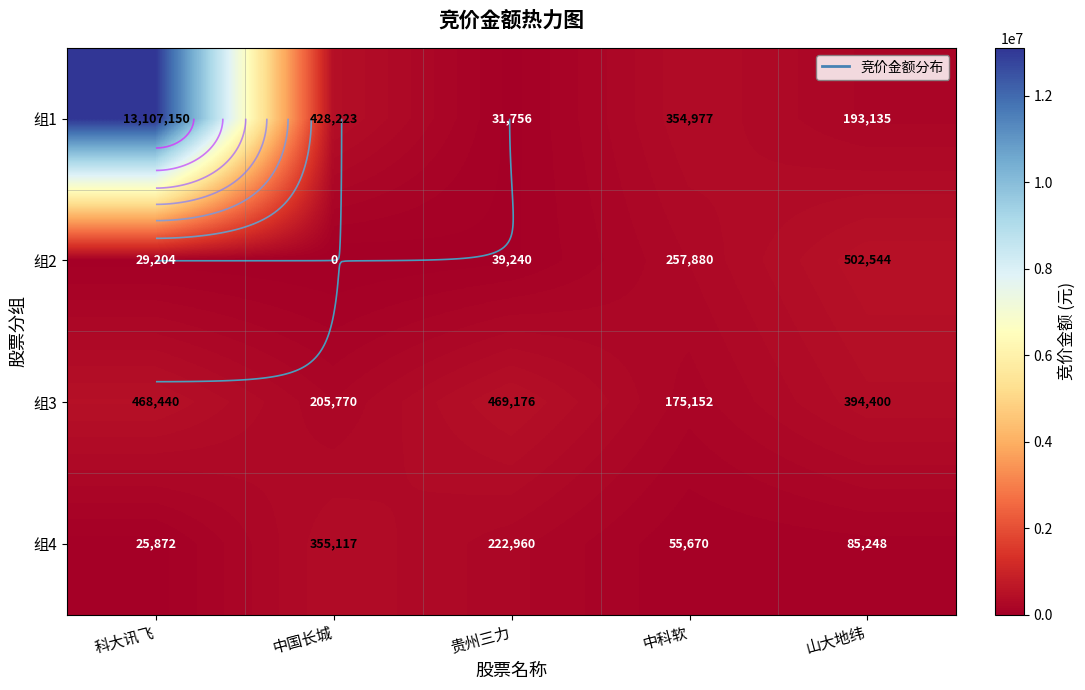

Between 山大地纬 and 中国长城, which is larger?

中国长城